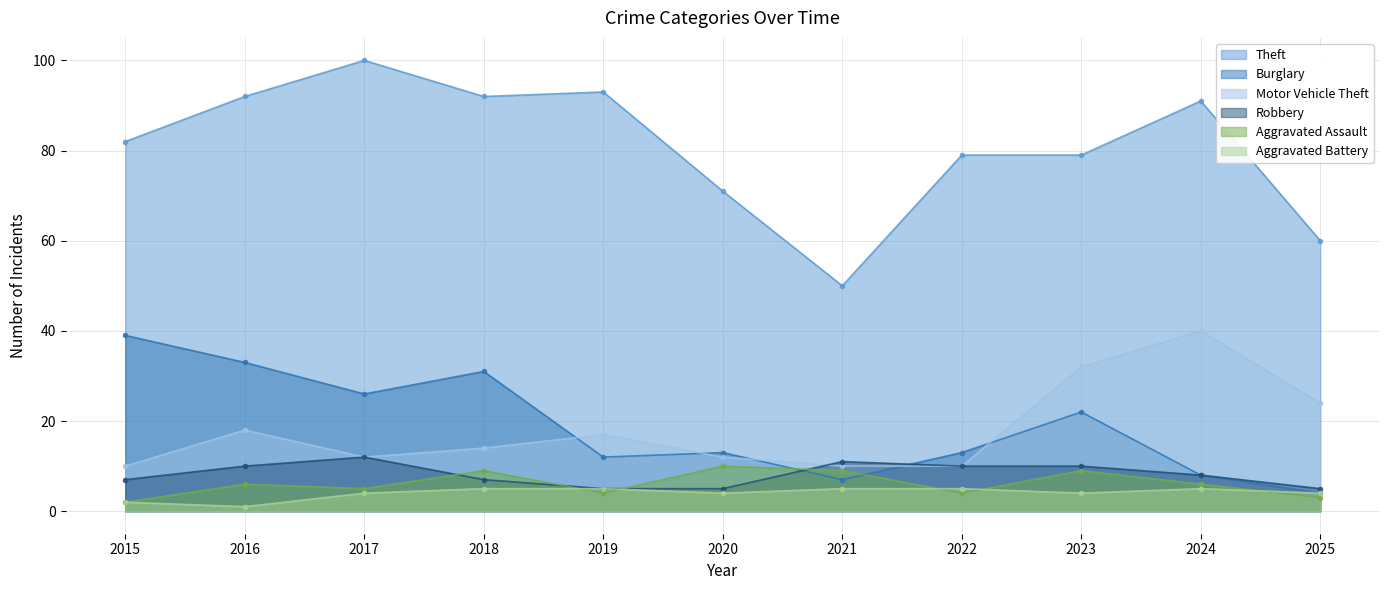

True or false: Aggravated Assault and Theft intersect in this chart.

False